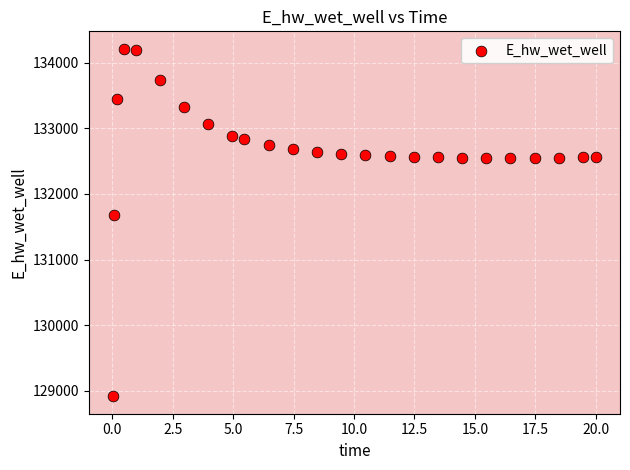

What Y value in the scatter plot is closest to 131564?

131679.1